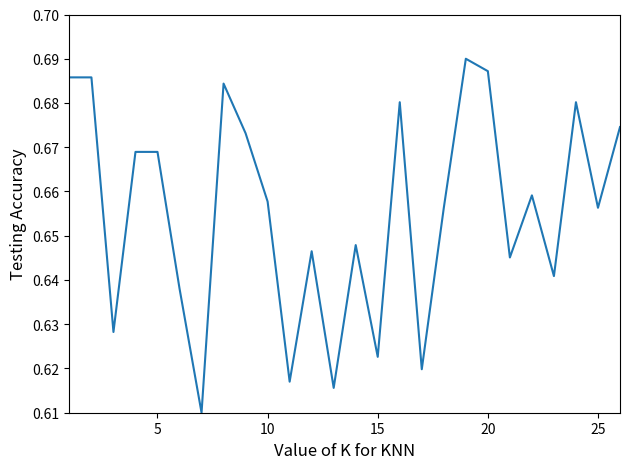

Count the number of categories in the chart.

26